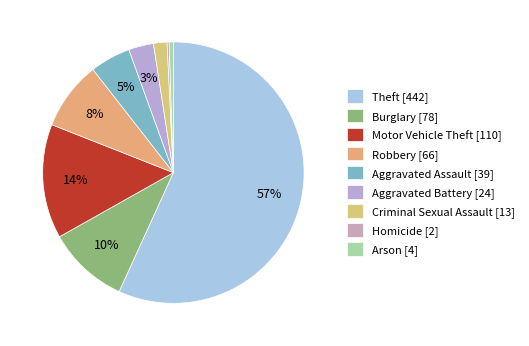

To the nearest percent, what is the average slice percentage?

11%